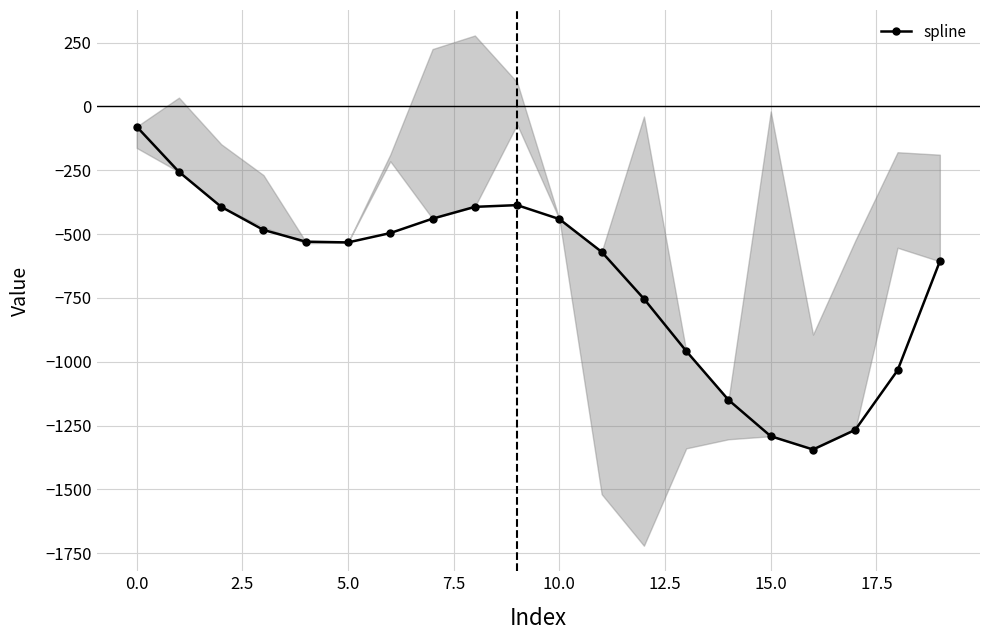

What is the average value?

-670.3